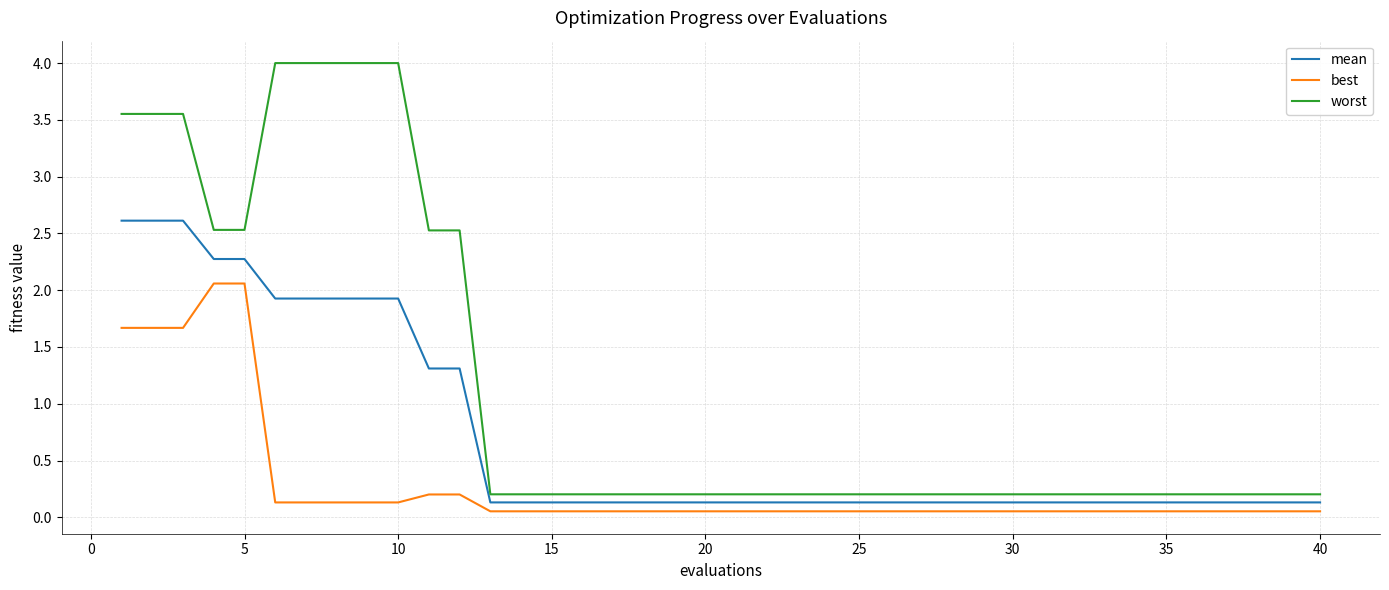

Which series has the largest range (max minus min)?

worst